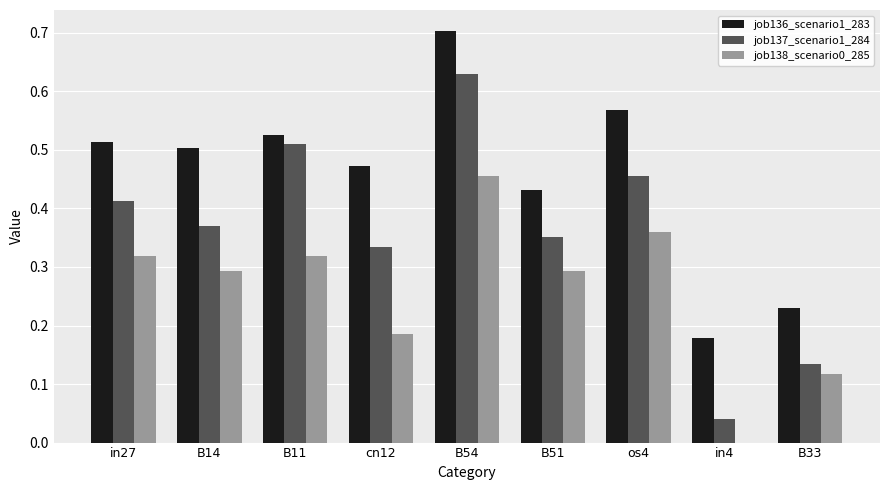

What is the maximum value shown in the chart?

0.7